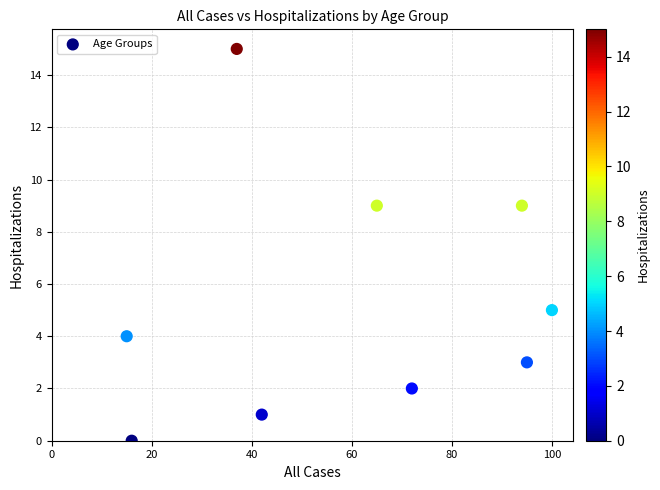

What is the range of Y values (max minus min)?

15